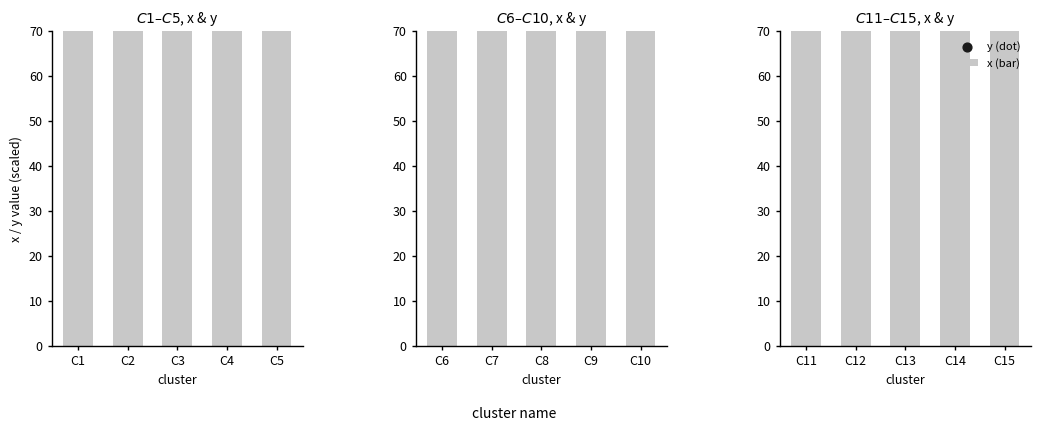

What are all the series names shown in the legend?

x (bar), y (dot)